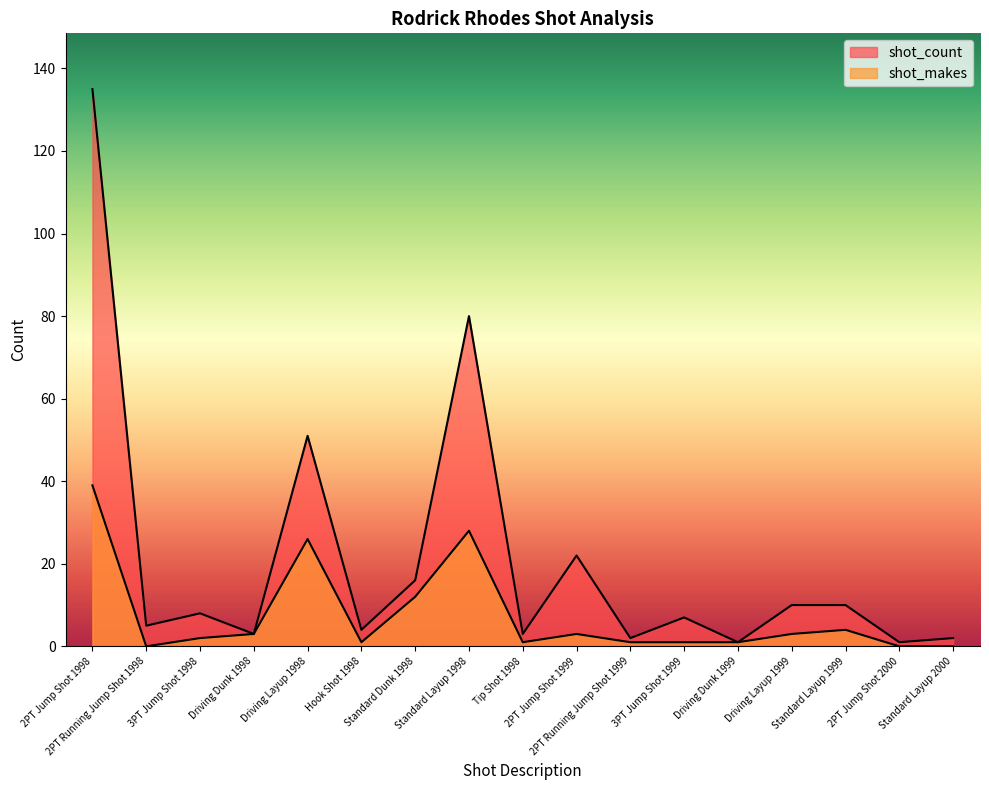

What is the difference between the maximum and minimum values in the shot_makes series?

39